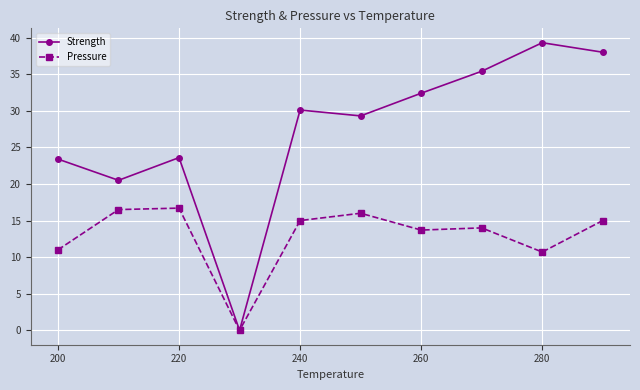

Which series has the largest range (max minus min)?

Strength